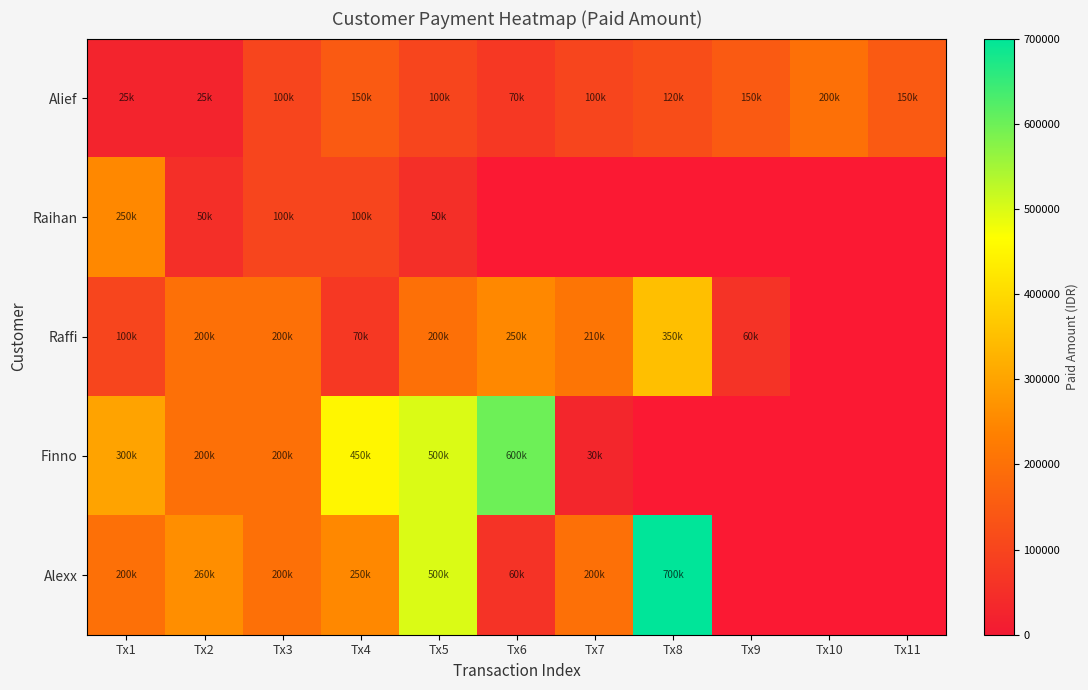

What is the maximum value for Raffi?

350000.0